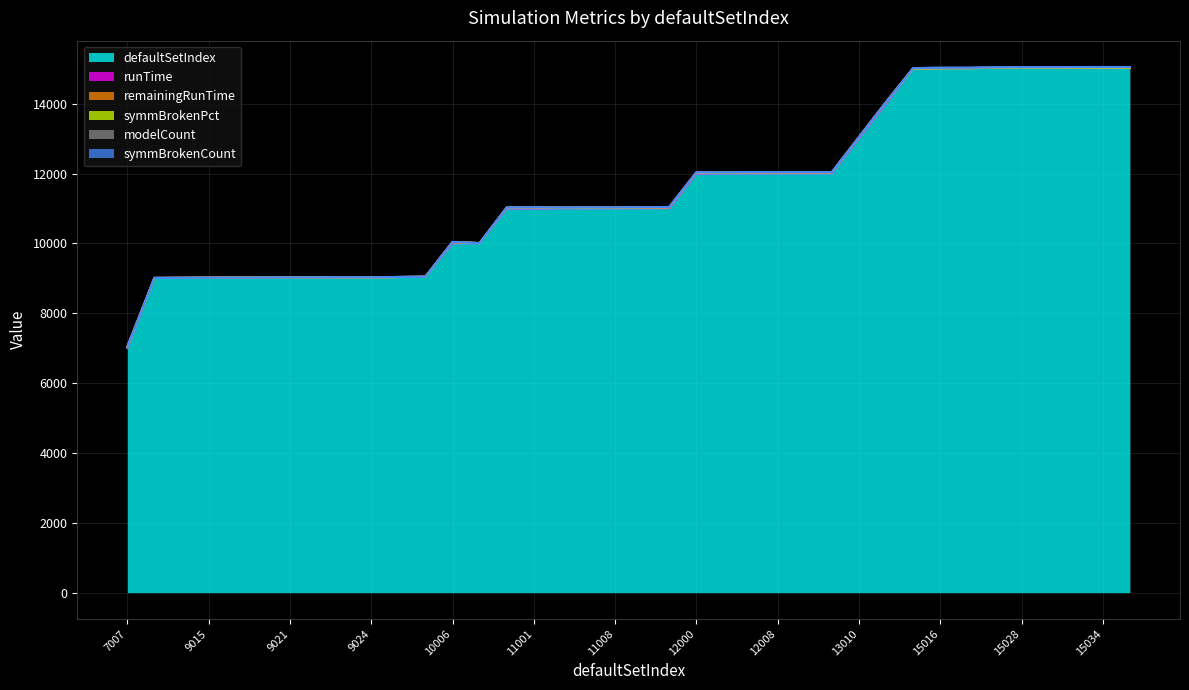

What is the total value across all series at 14010?

14047.9